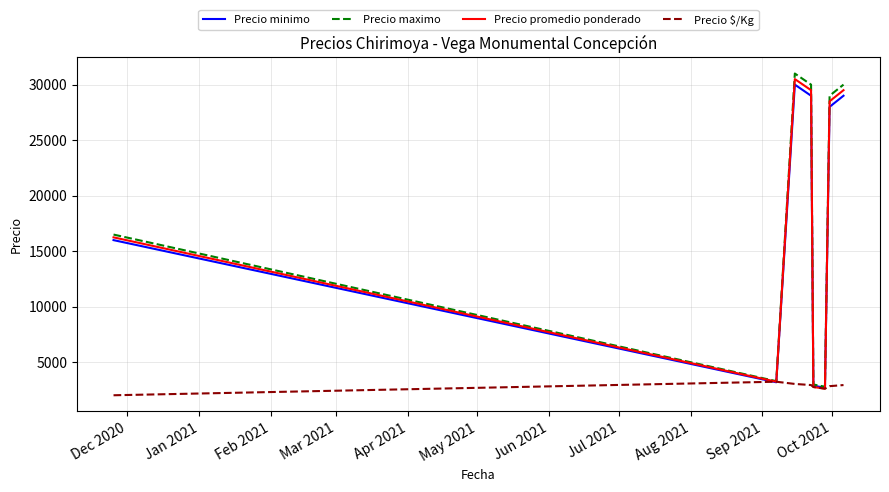

Which series has the largest total across all categories?

Precio maximo